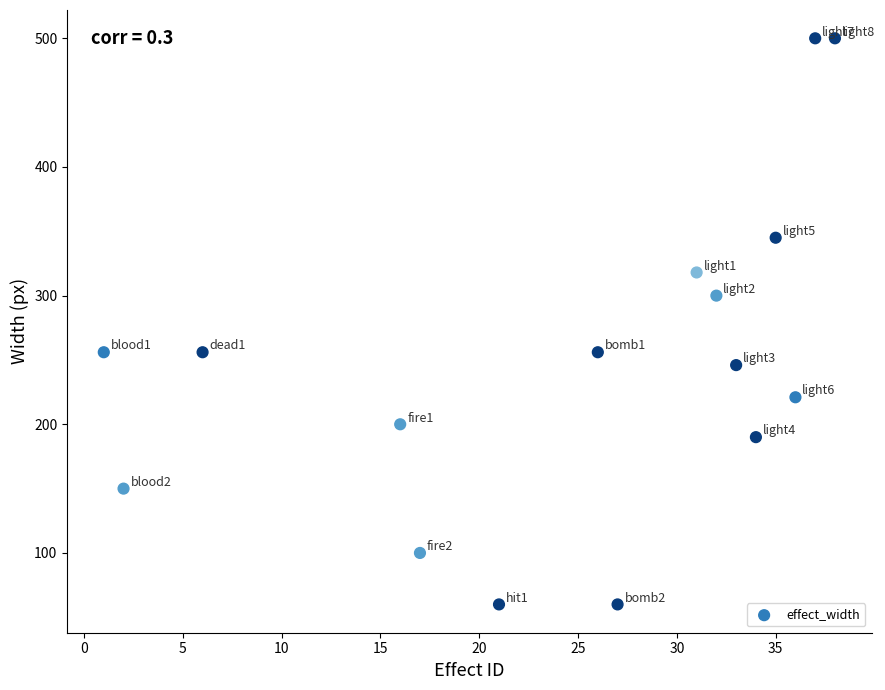

What is the range of X values (max minus min)?

37